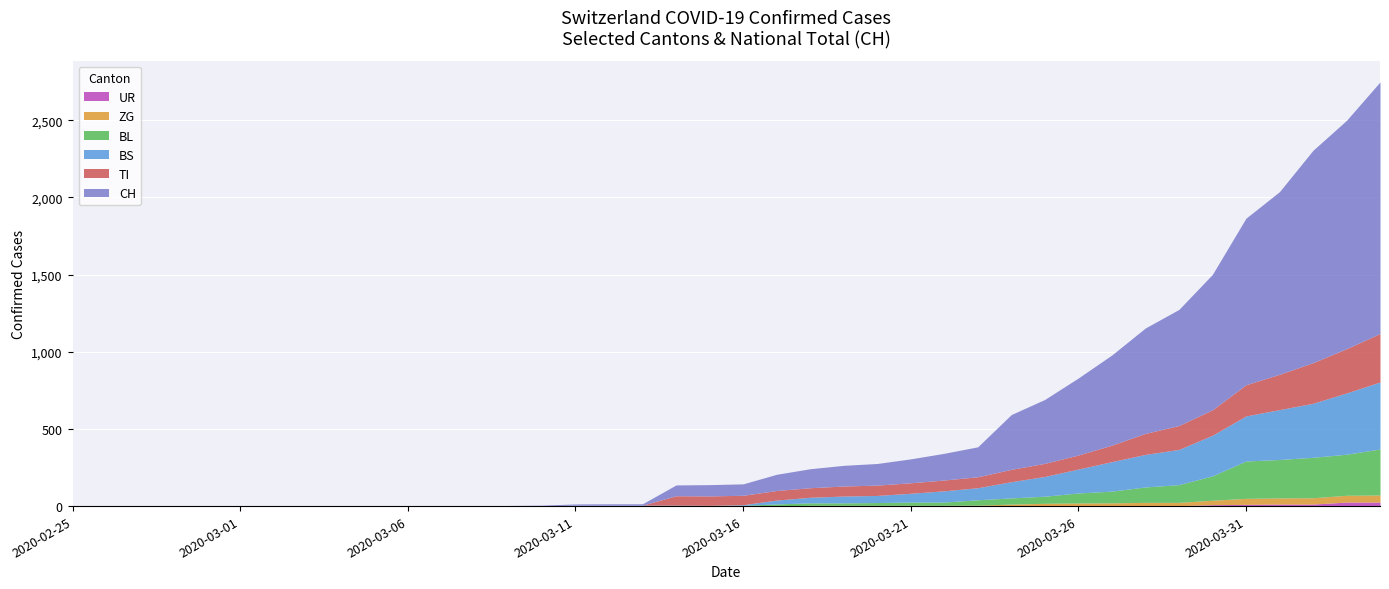

Which series has the widest spread of values?

CH